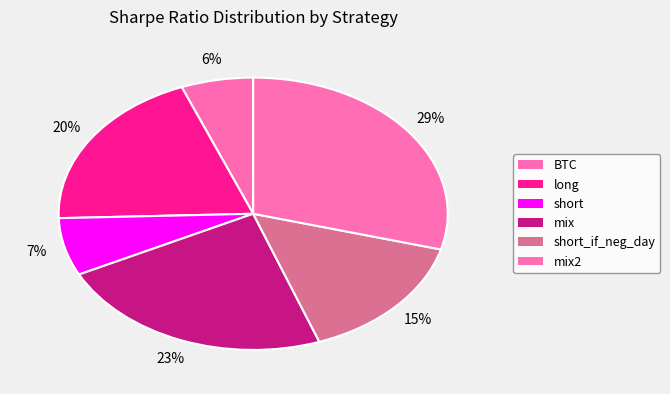

To the nearest percent, what is the average slice percentage?

17%